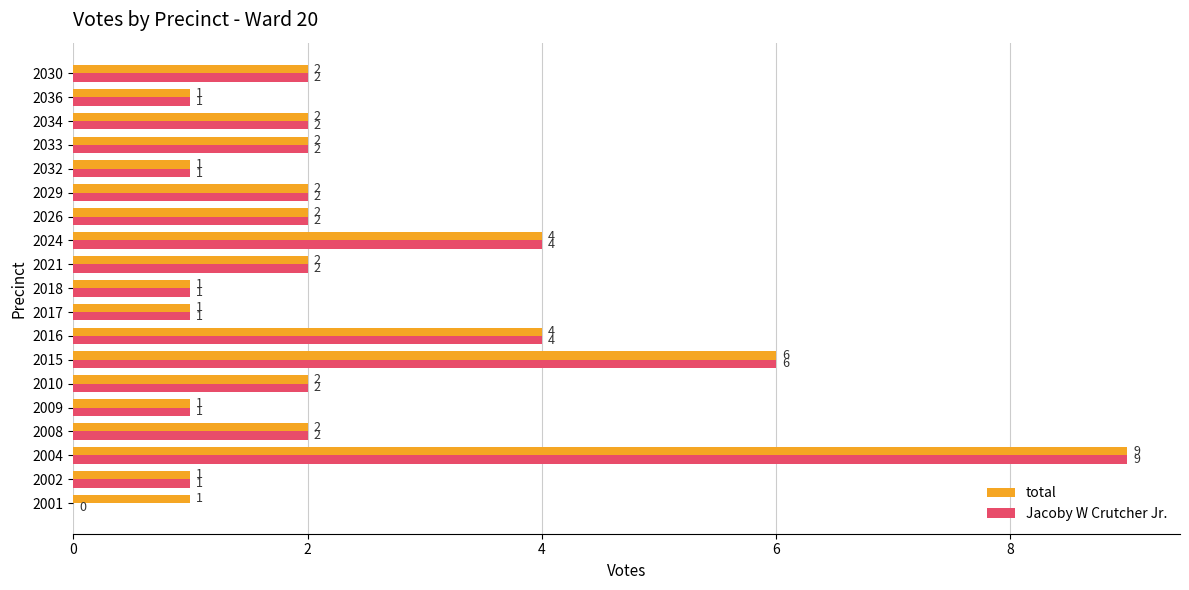

What is the approximate value of Jacoby W Crutcher Jr. at 2024?

4